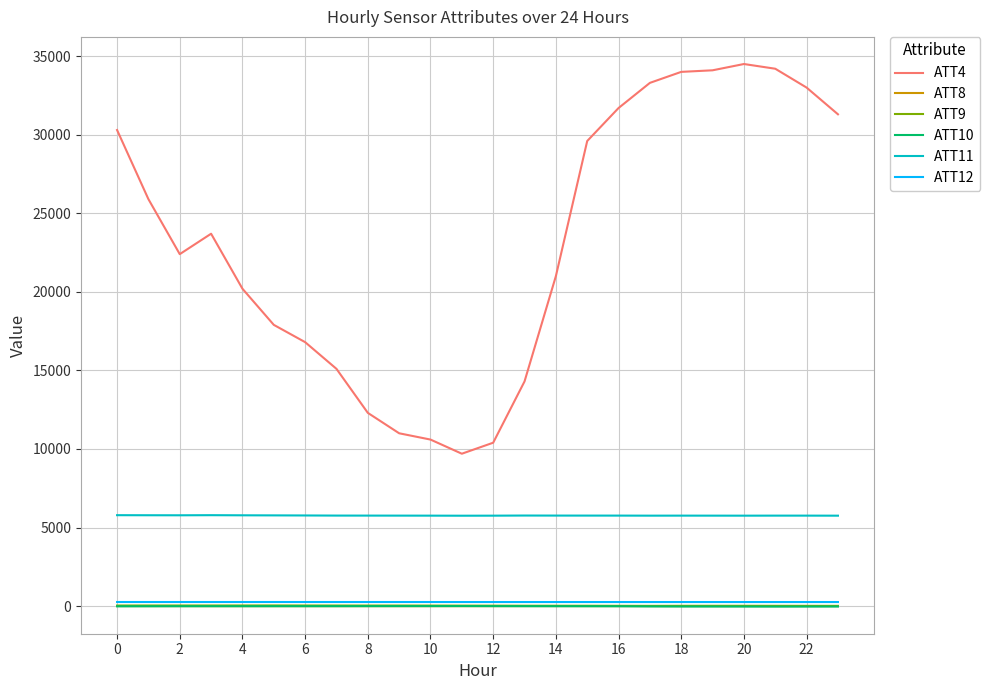

What is the maximum value shown in the chart?

34500.0